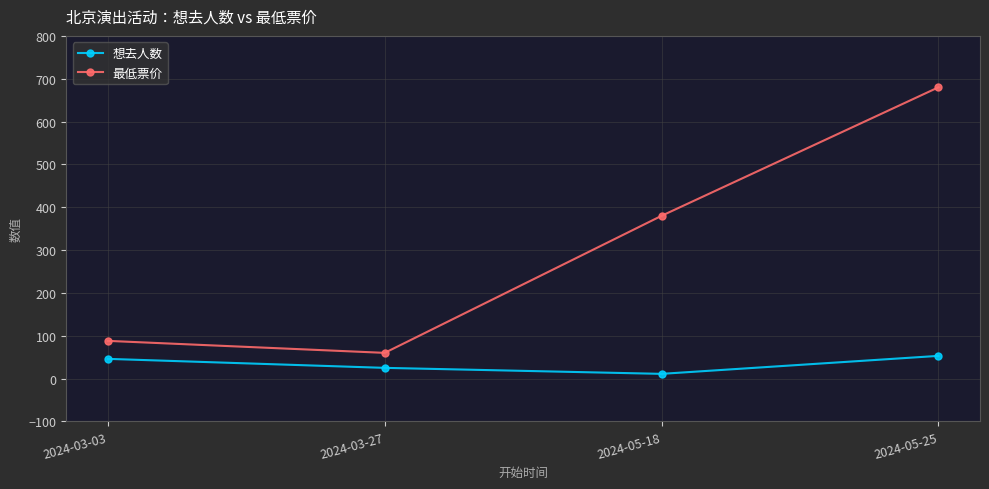

How many data points in 最低票价 are less than 380?

2